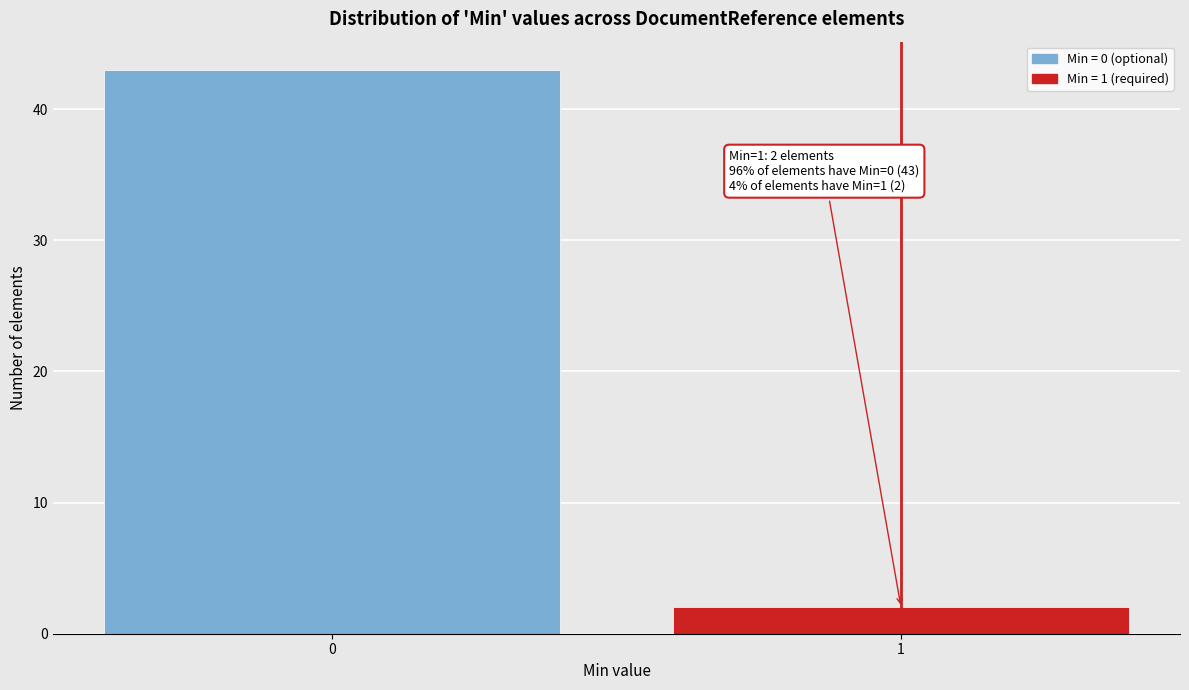

Reading left to right, transcribe all the data shown in this chart.

0=43	1=2